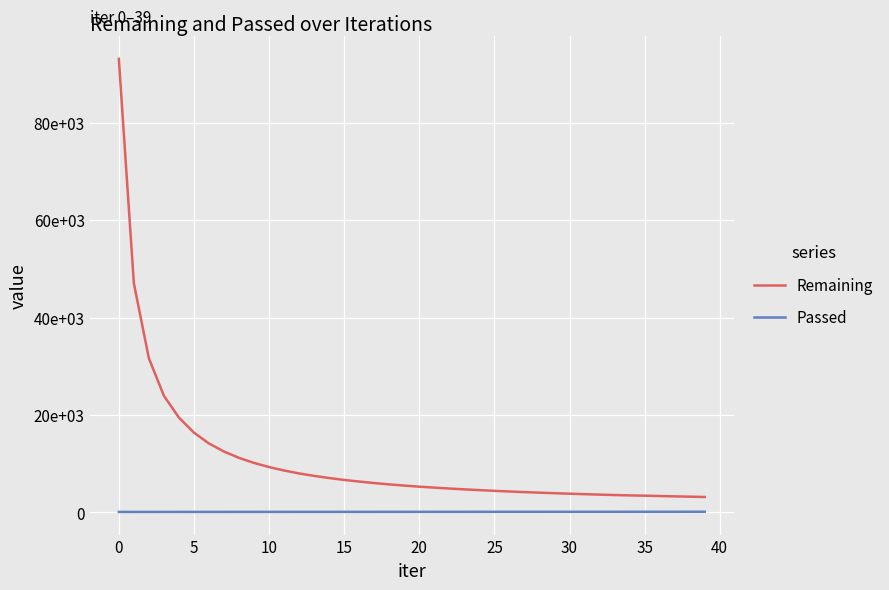

True or false: Remaining and Passed intersect in this chart.

False